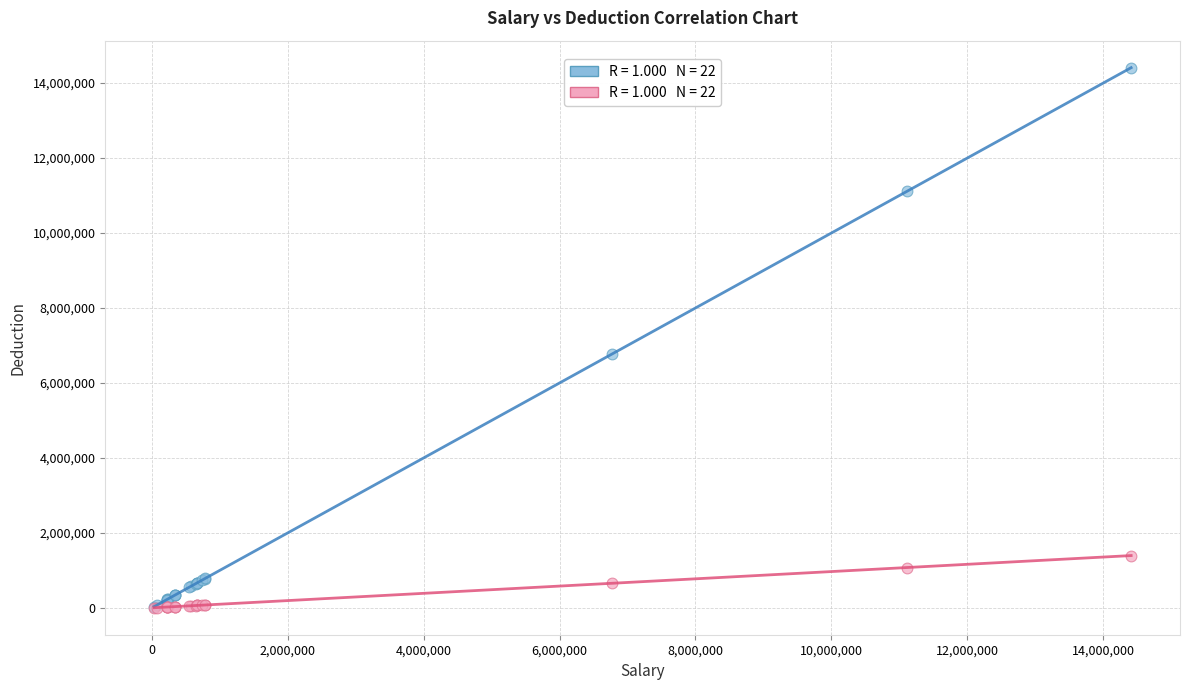

Across all series, what Y value is closest to 7207168?

6777890.0